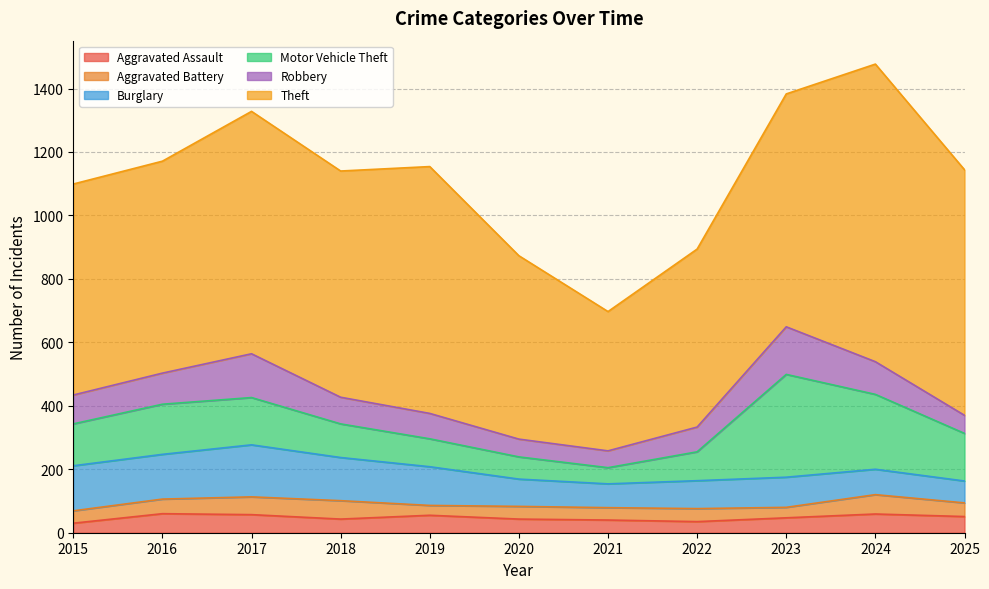

How many interior local valleys does the Robbery series have?

1